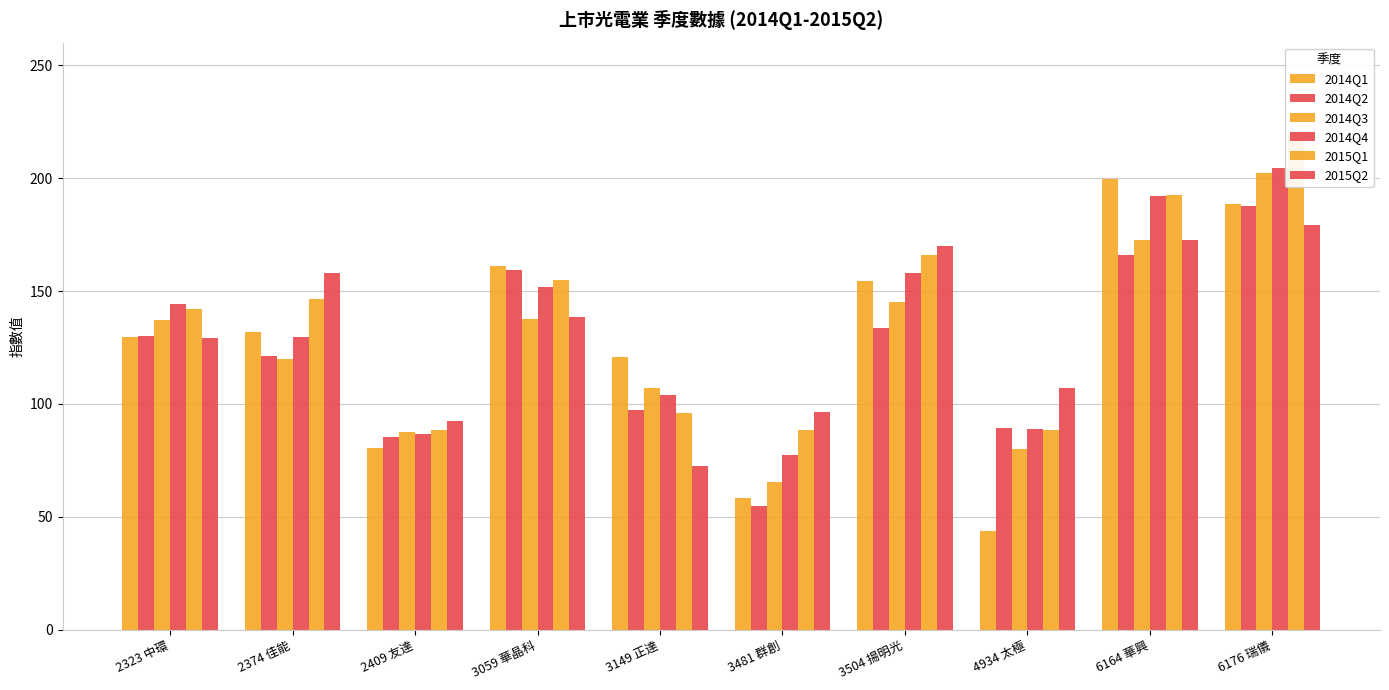

Where does the 2014Q2 series first go above 129?

2323 中環